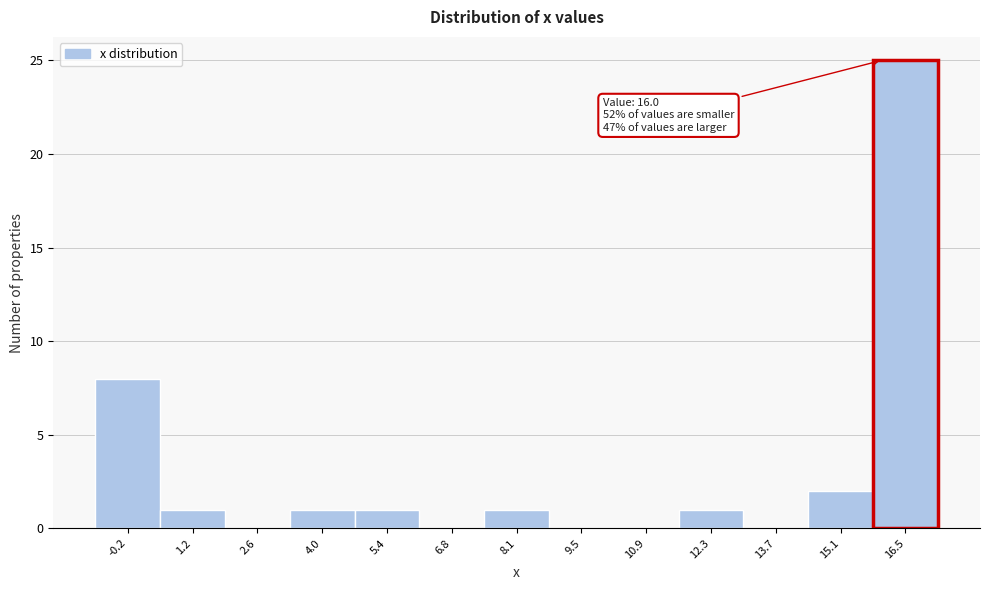

Which range on the x-axis has the tallest bar?

15.8 to 17.2